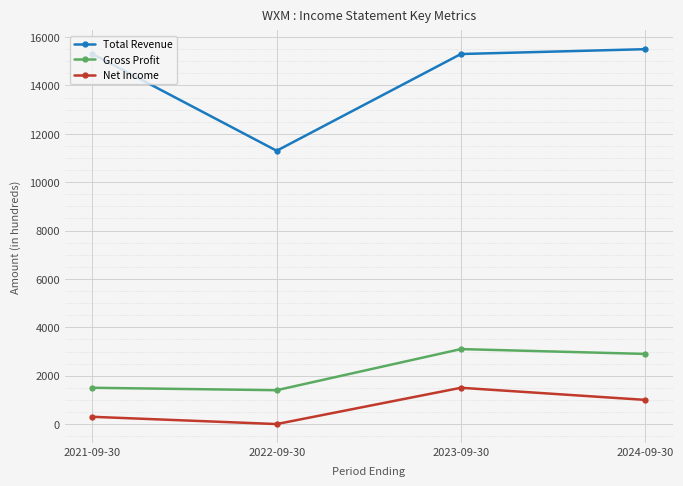

In Net Income, how many points are lower than both neighbors (excluding endpoints)?

1